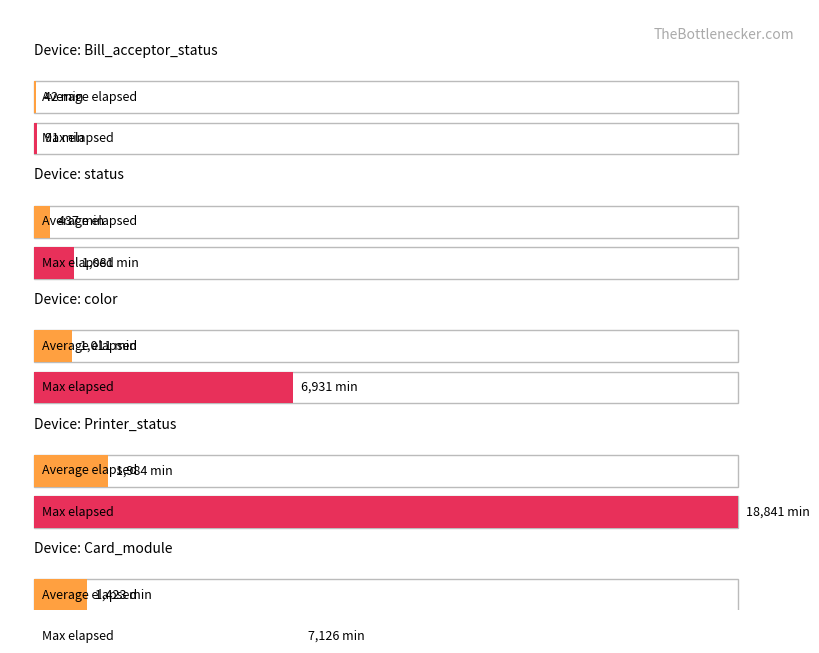

True or false: Max_elapsed has a value of 4406 at 15.

False